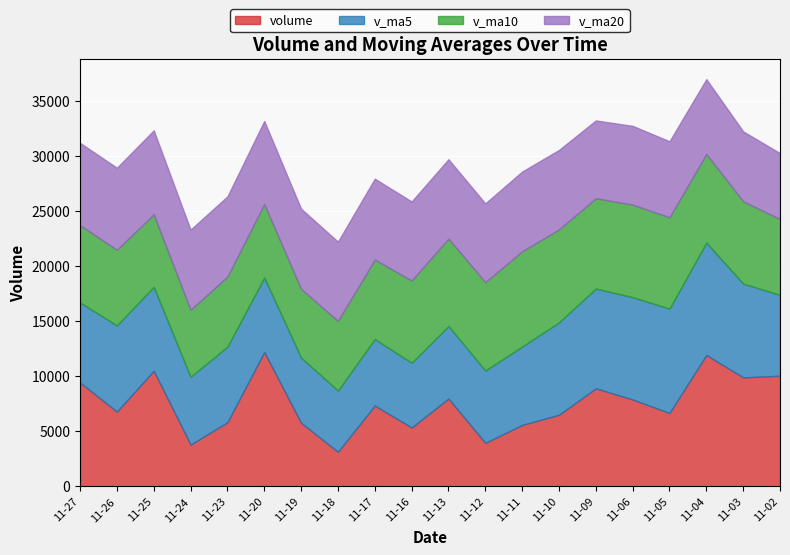

At which label does v_ma10 first exceed 7468?

2015-11-16